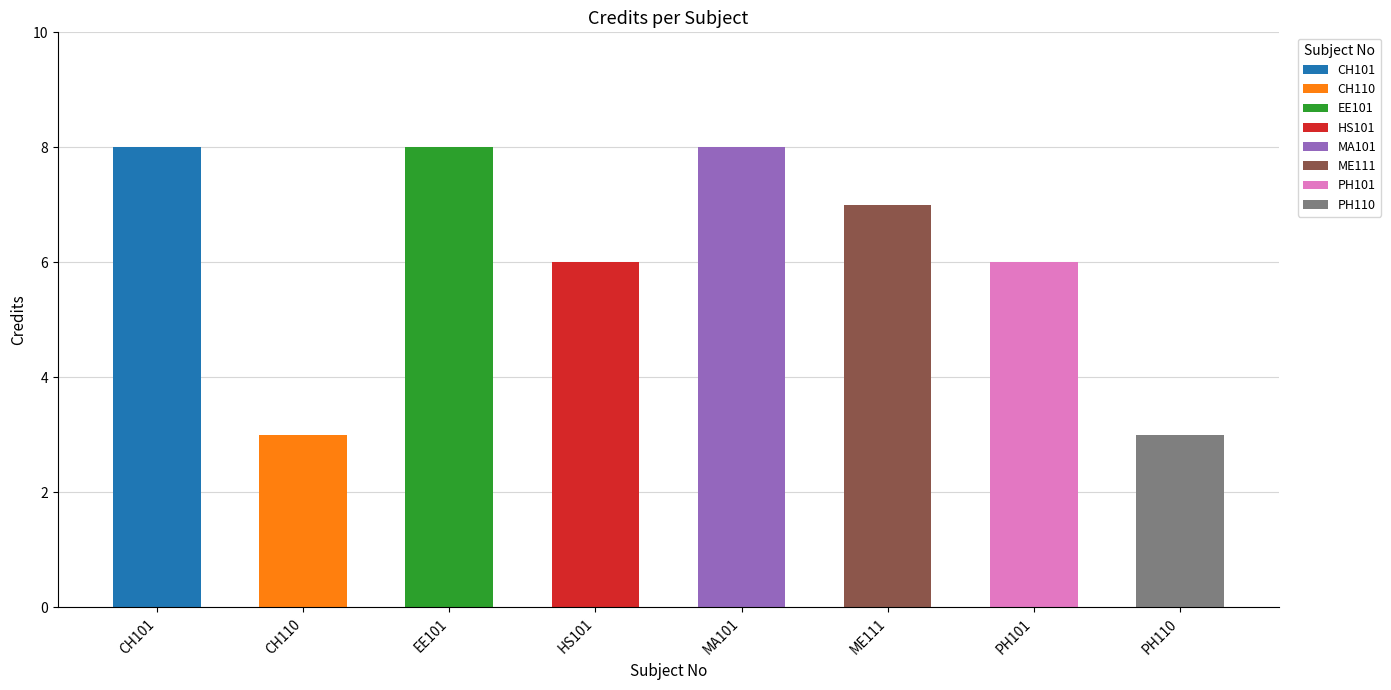

How many bars are there in total?

8